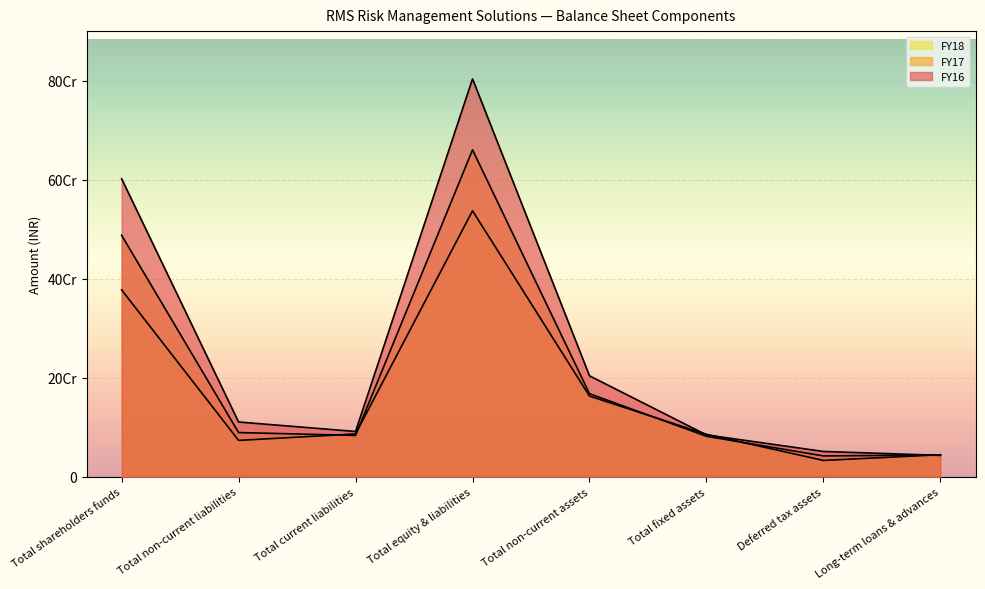

Reading left to right, extract all data points from this chart.

FY18: Total shareholders funds=601958537	Total non-current liabilities=110516537	Total current liabilities=91341132	Total equity & liabilities=803816206	Total non-current assets=203817230	Total fixed assets=84399540	Deferred tax assets=50979073	Long-term loans & advances=43081216
FY17: Total shareholders funds=487741332	Total non-current liabilities=89167378	Total current liabilities=83490930	Total equity & liabilities=660399640	Total non-current assets=167669869	Total fixed assets=81632306	Deferred tax assets=41977630	Long-term loans & advances=43838568
FY16: Total shareholders funds=377467763	Total non-current liabilities=73334950	Total current liabilities=86441452	Total equity & liabilities=537244165	Total non-current assets=162915243	Total fixed assets=85611876	Deferred tax assets=32843513	Long-term loans & advances=44393809